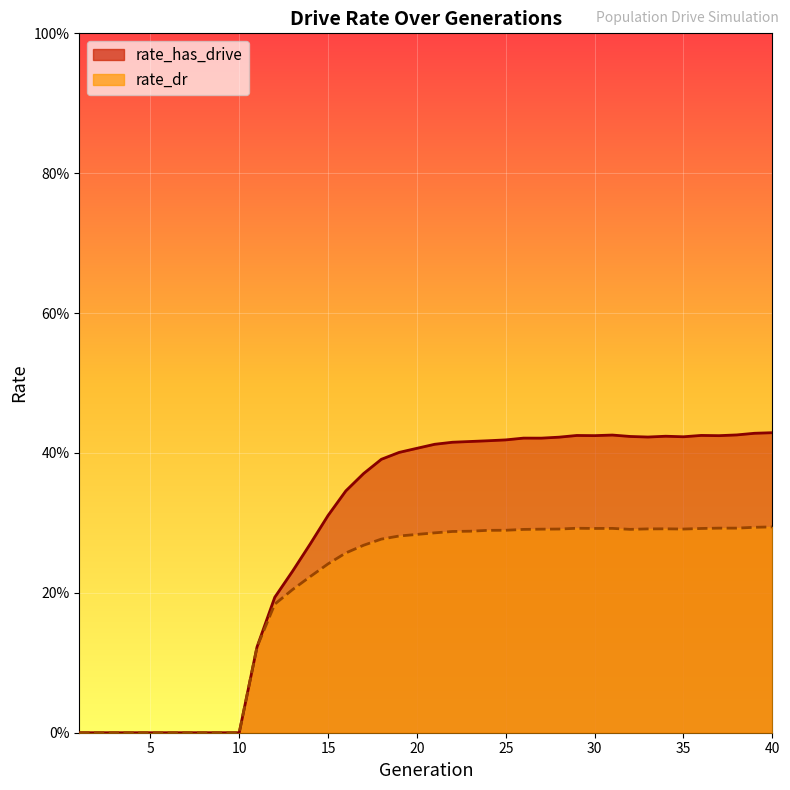

The value of rate_has_drive at 36 is 0.4. True or false?

True